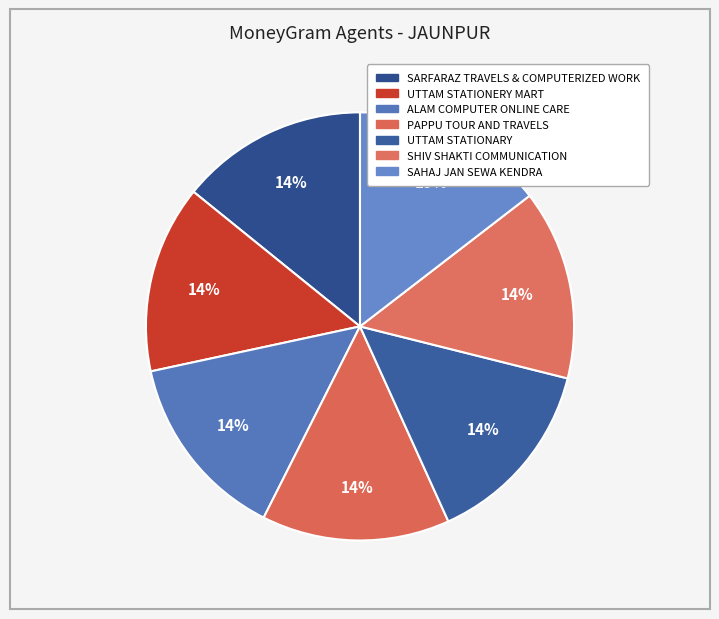

How many segments does this pie chart have?

7